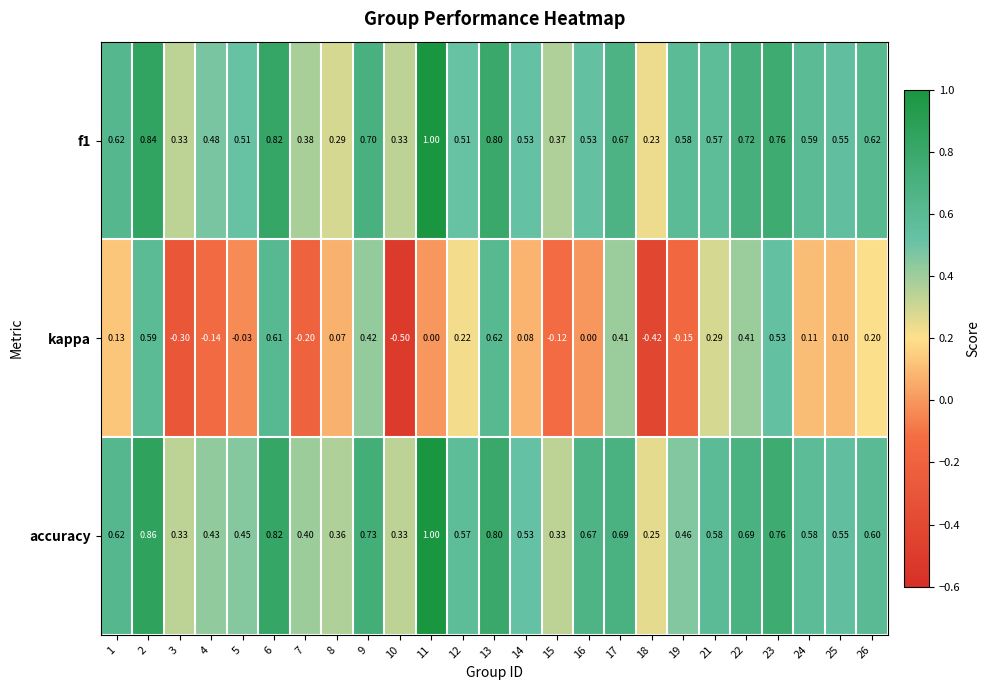

Which series changed the most between 5 and 13?

kappa